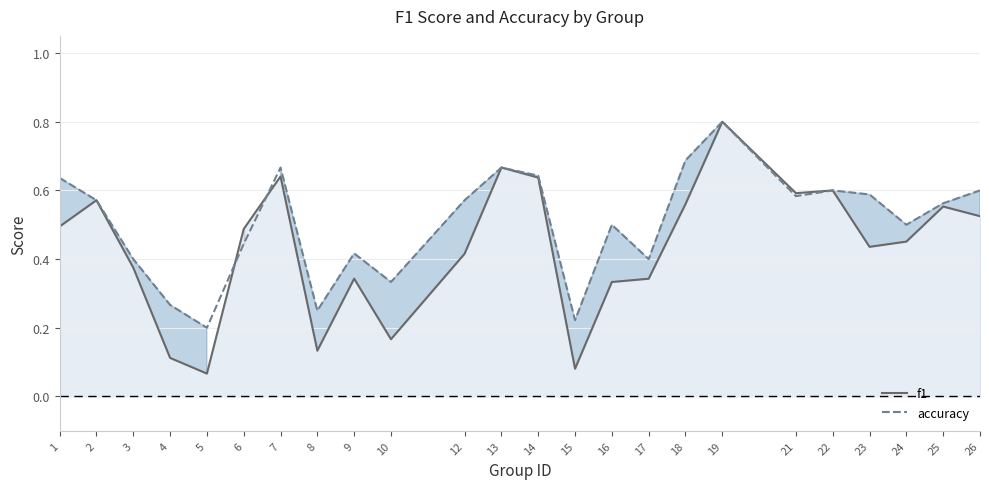

What is the total value across all series at 19?

1.6